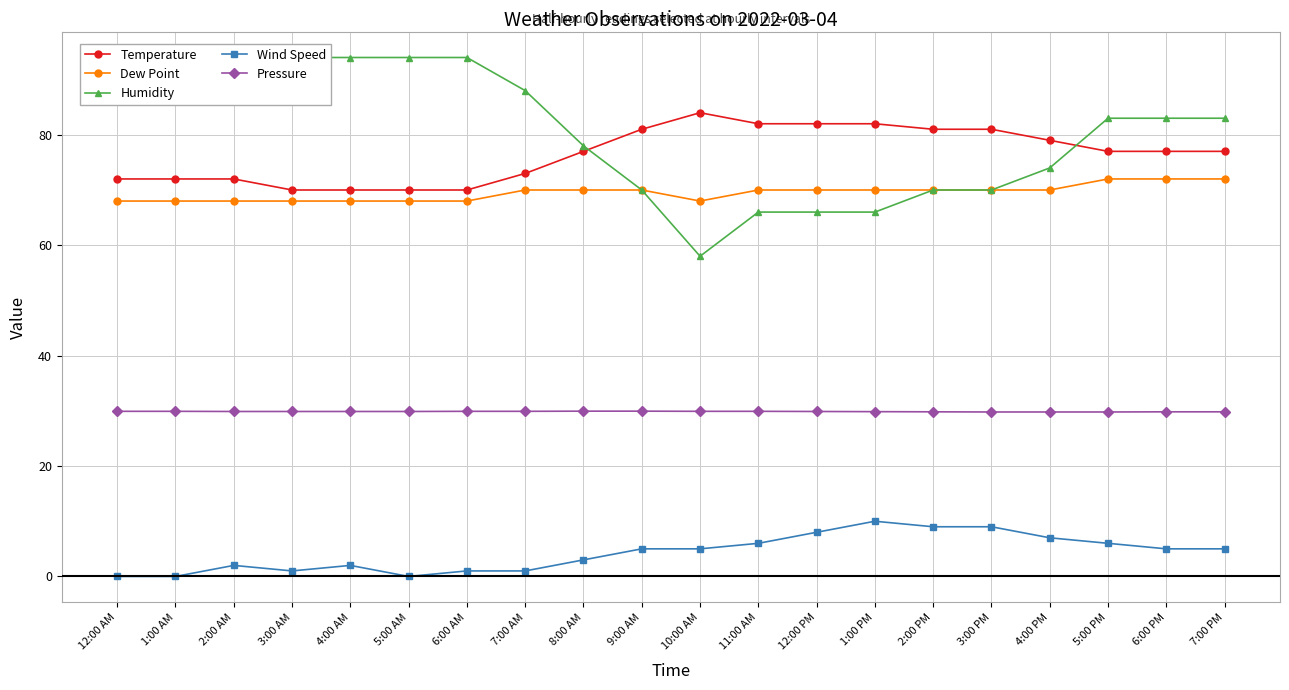

How many data points in Temperature are less than 77?

8